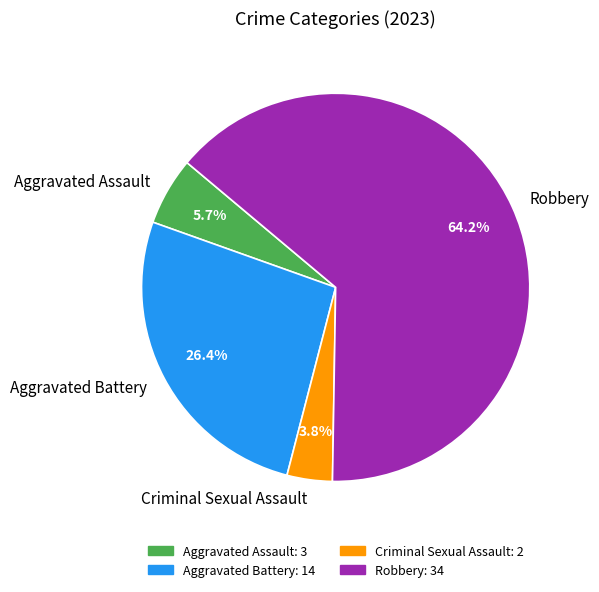

Is Aggravated Battery the majority of the pie?

No